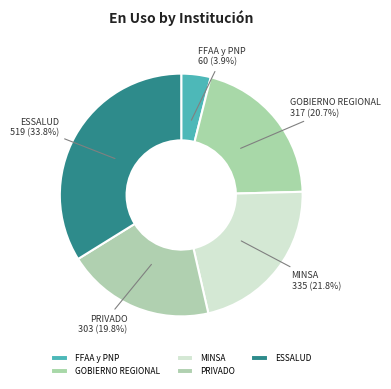

How many segments does this pie chart have?

5